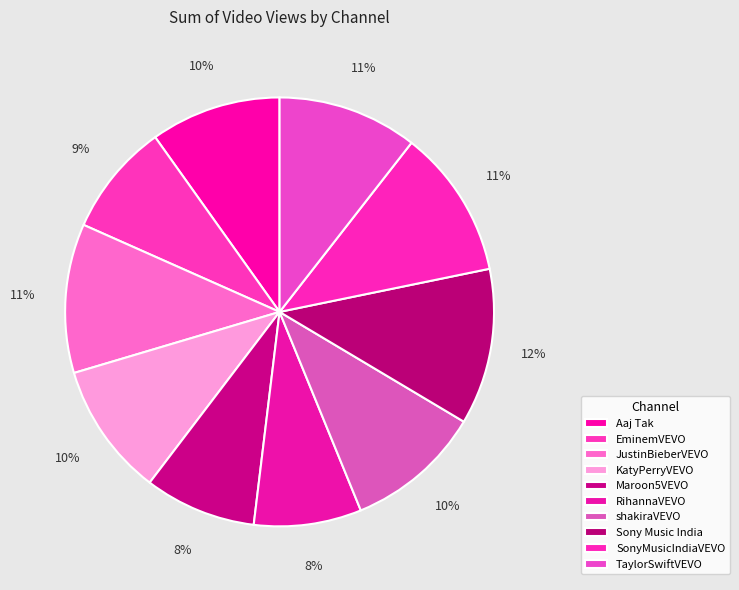

What percentage is the Sony Music India slice, to the nearest percent?

12%